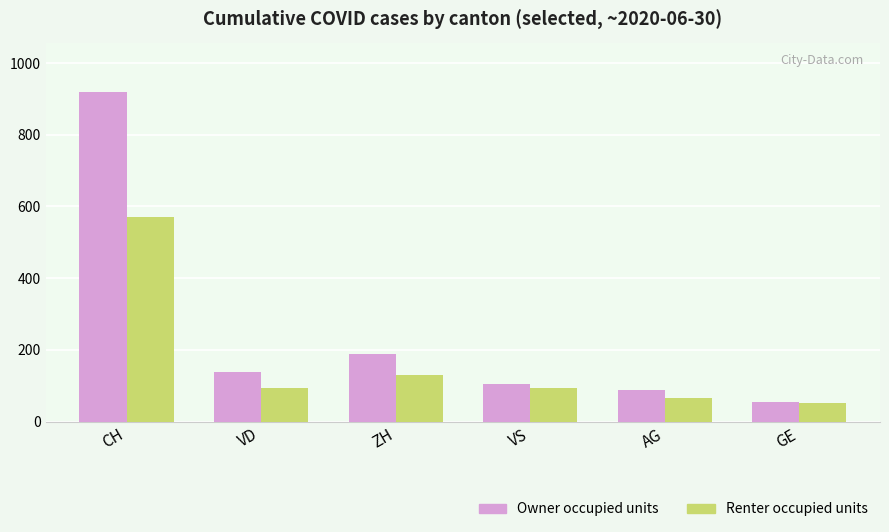

The value of Renter occupied units at AG is 65. True or false?

True